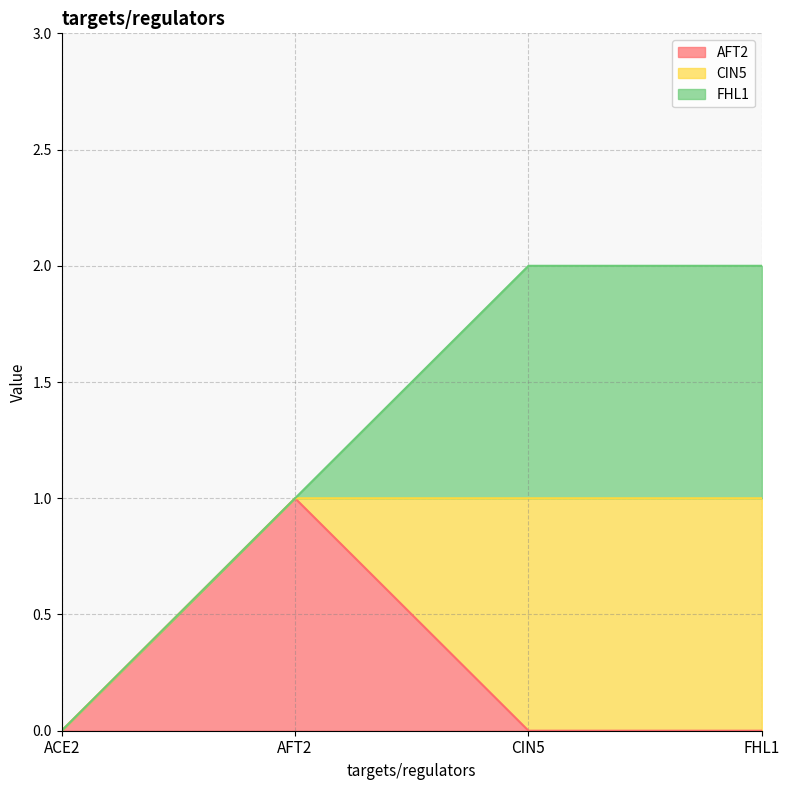

Where is the first local maximum for AFT2?

AFT2